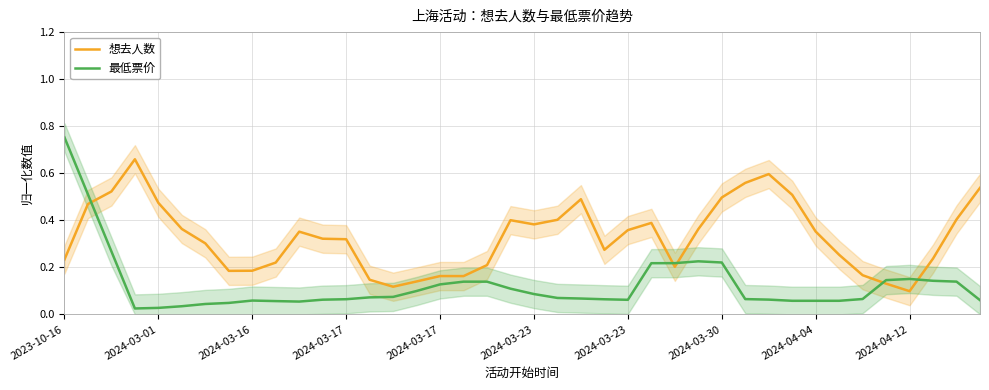

How many series are shown in this chart?

2